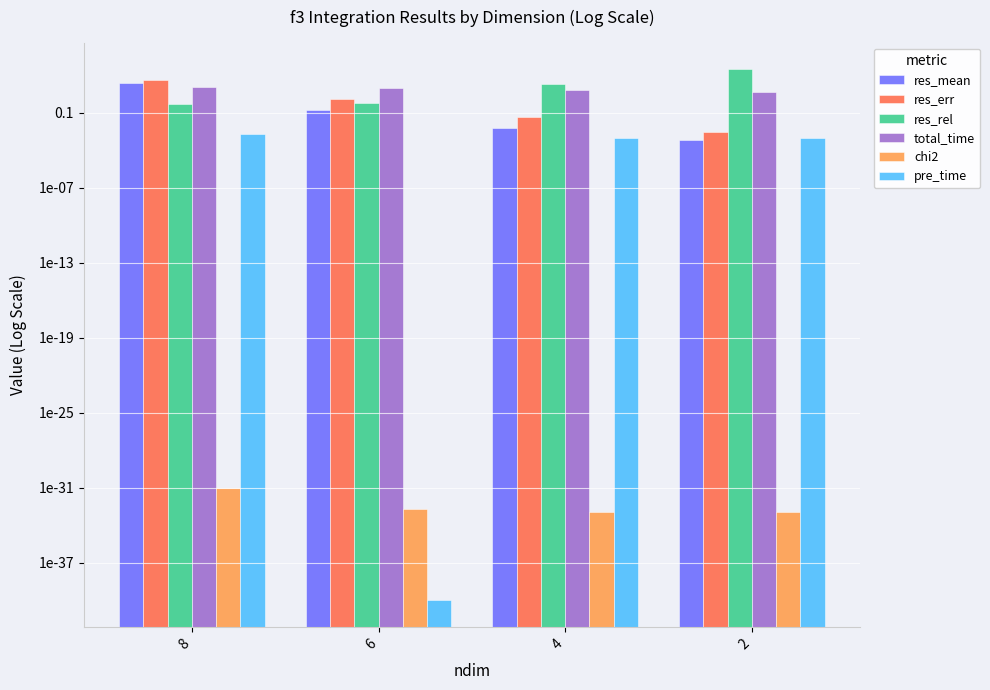

Reading left to right, what are all the values shown in this chart?

res_mean: 8=25.7	6=0.2	4=0.0	2=0.0
res_err: 8=46.2	6=1.3	4=0.1	2=0.0
res_rel: 8=0.5	6=0.6	4=19.7	2=317.2
total_time: 8=12.8	6=10.3	4=7.4	2=4.6
chi2: 8=0.0	6=0.0	4=0.0	2=0.0
pre_time: 8=0.0	6=0.0	4=0.0	2=0.0